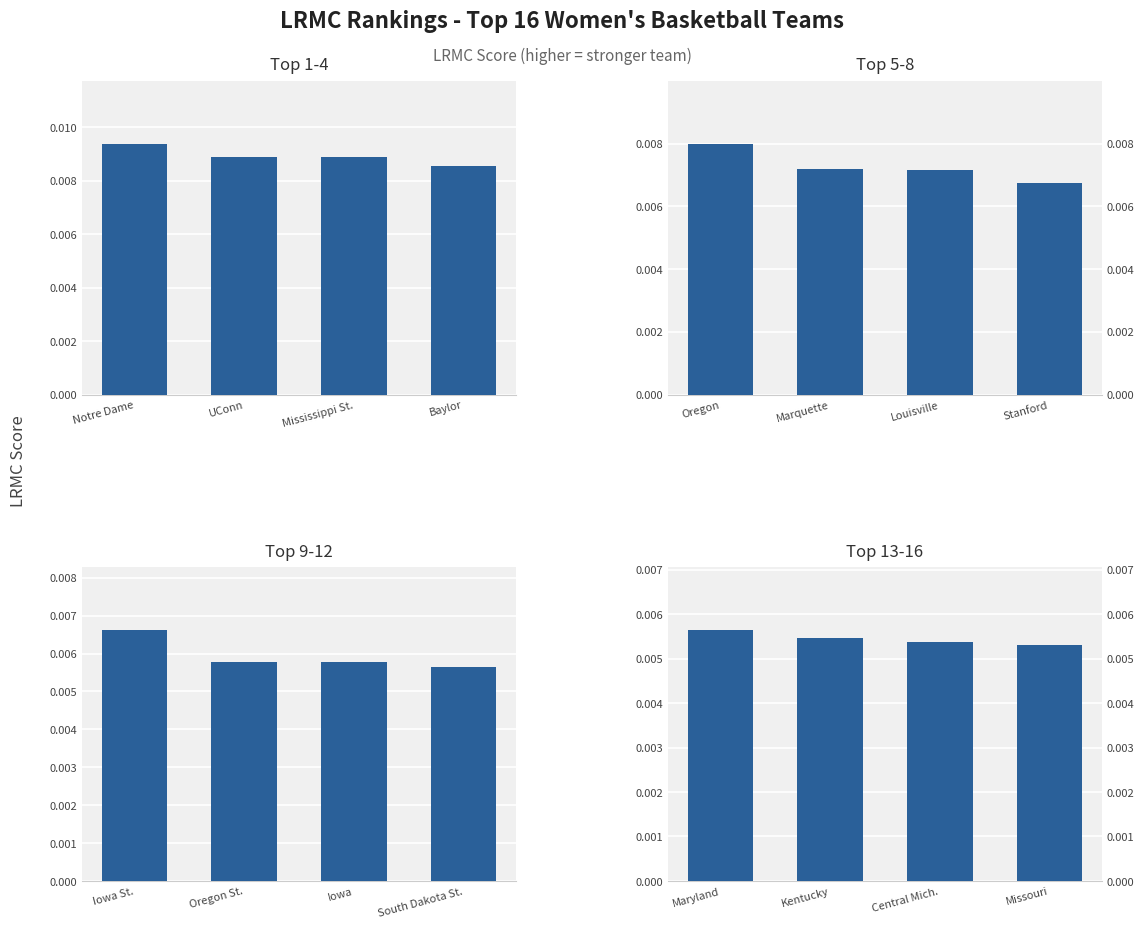

At Baylor, list the series in order from largest to smallest.

Top 1-4, Top 5-8, Top 9-12, Top 13-16